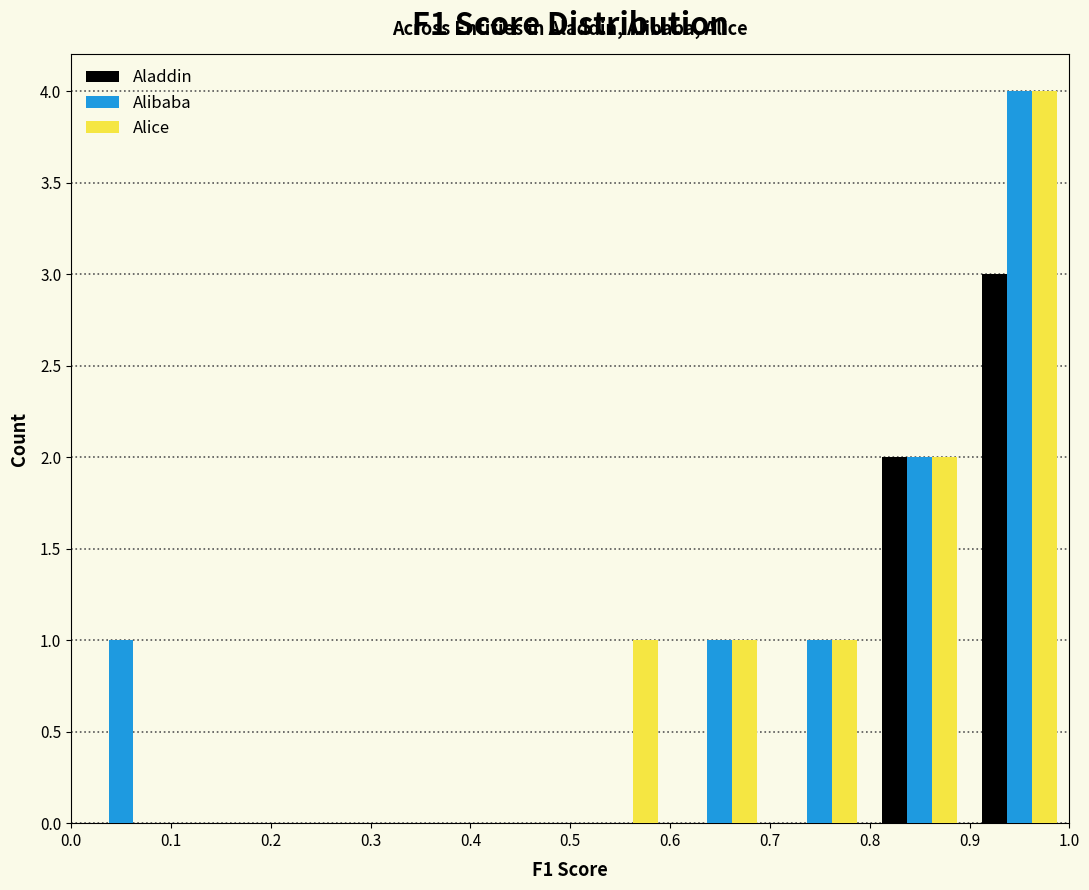

Reading left to right, list every range on the x-axis with the height of the bar of each series over it. The values are not printed on the chart, so give them approximately, as read against the axis.

0.0 to 0.1: Aladdin=0	Alibaba=1	Alice=0
0.1 to 0.2: Aladdin=0	Alibaba=0	Alice=0
0.2 to 0.3: Aladdin=0	Alibaba=0	Alice=0
0.3 to 0.4: Aladdin=0	Alibaba=0	Alice=0
0.4 to 0.5: Aladdin=0	Alibaba=0	Alice=0
0.5 to 0.6: Aladdin=0	Alibaba=0	Alice=1
0.6 to 0.7: Aladdin=0	Alibaba=1	Alice=1
0.7 to 0.8: Aladdin=0	Alibaba=1	Alice=1
0.8 to 0.9: Aladdin=2	Alibaba=2	Alice=2
0.9 to 1.0: Aladdin=3	Alibaba=4	Alice=4